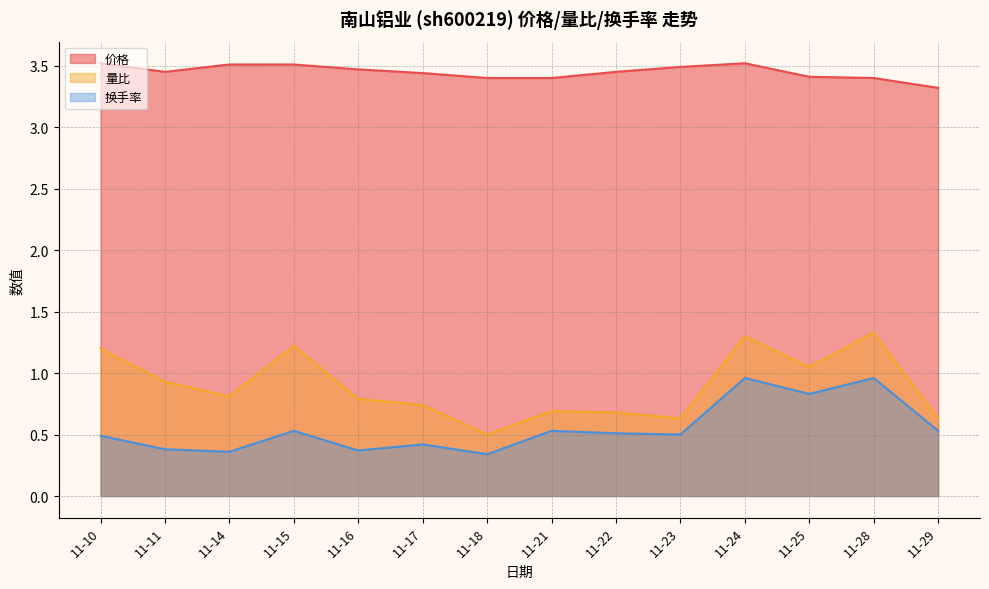

What value does the 价格 series have at 11-29?

3.3